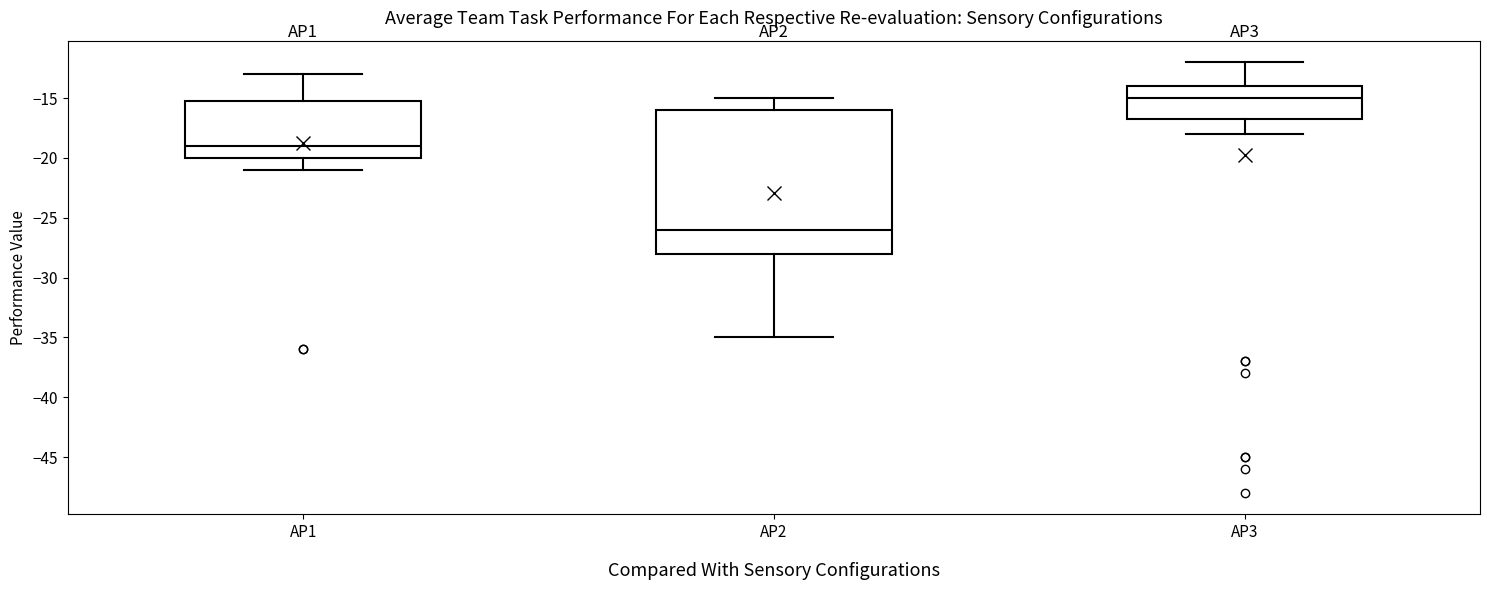

Where is the upper edge of the box for AP3 on the y-axis? The values are not printed on the chart, so give them approximately, as read against the axis.

-14.0